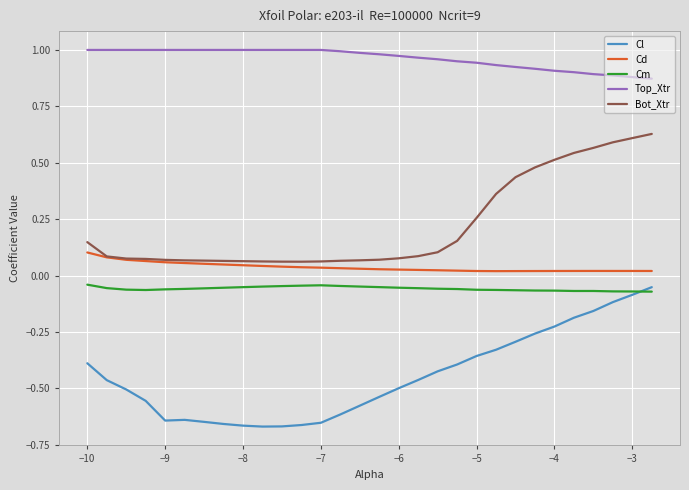

True or false: Cd and Top_Xtr cross at least once.

False